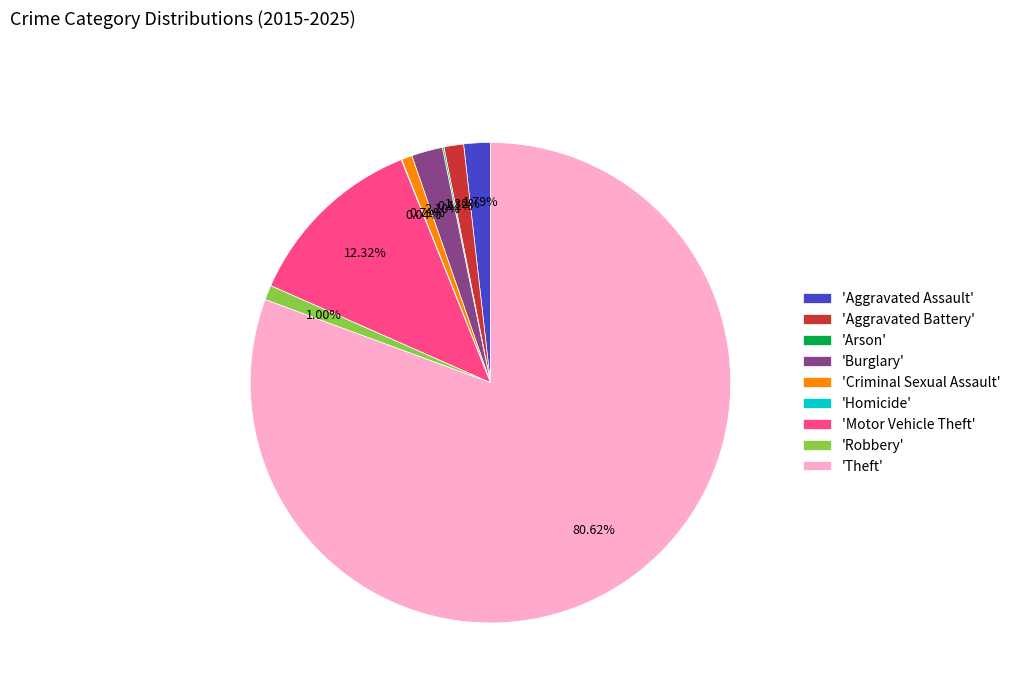

What is the largest slice in the pie chart?

'Theft'